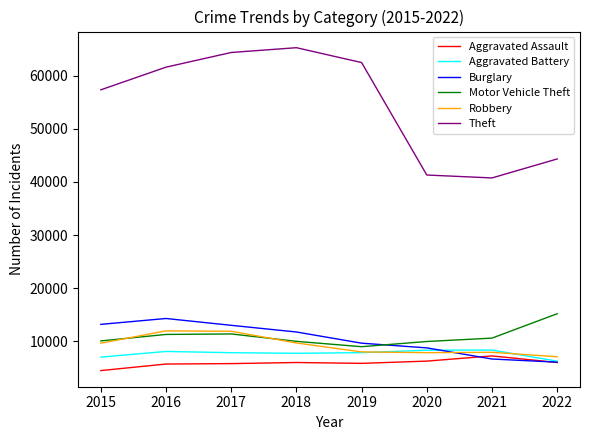

How many categories are shown in the chart?

8